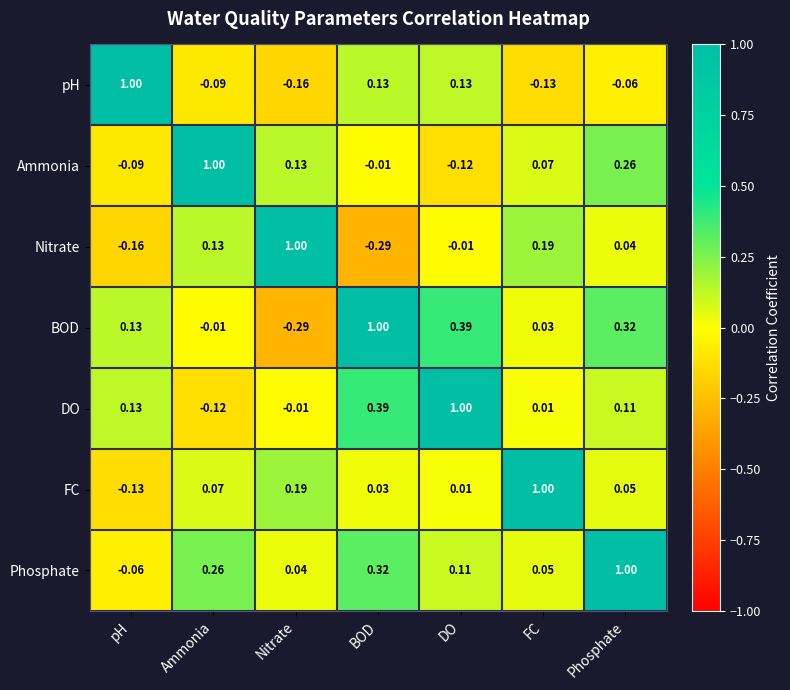

Where is FC nearest to the value 0?

DO